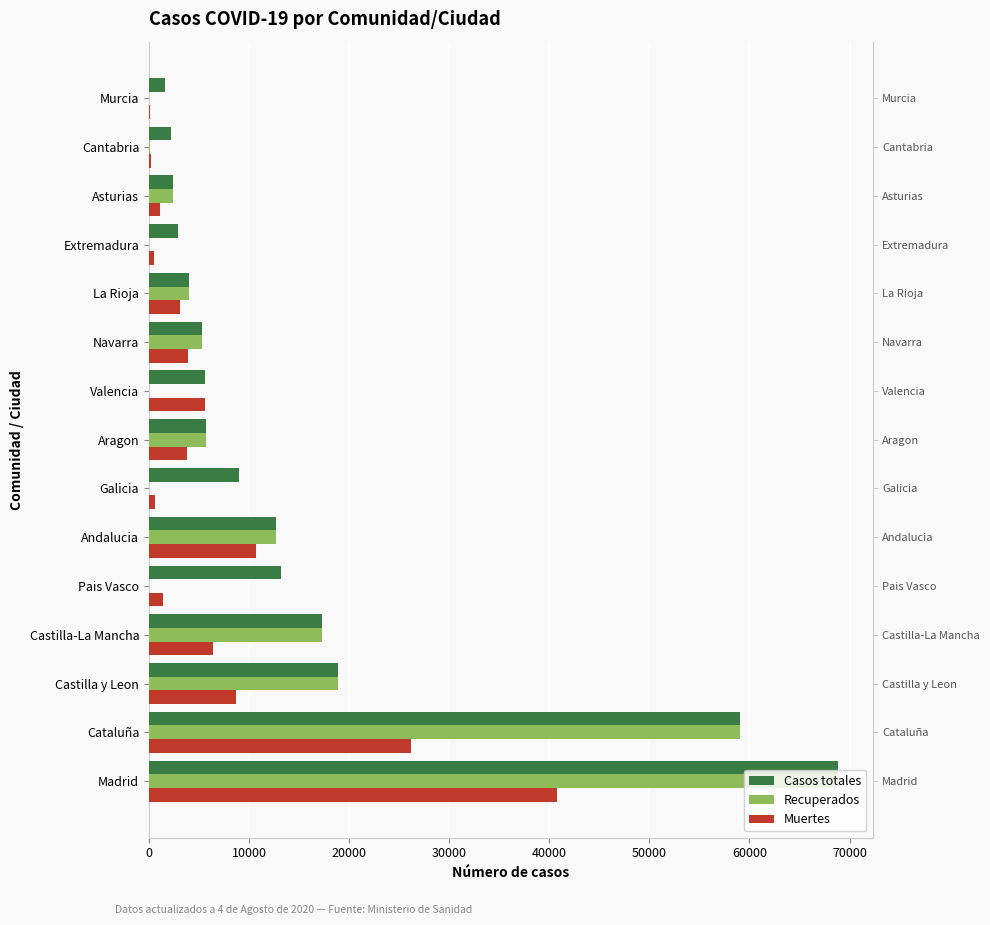

List the series in order of their peak value, lowest first.

Muertes, Casos totales, Recuperados